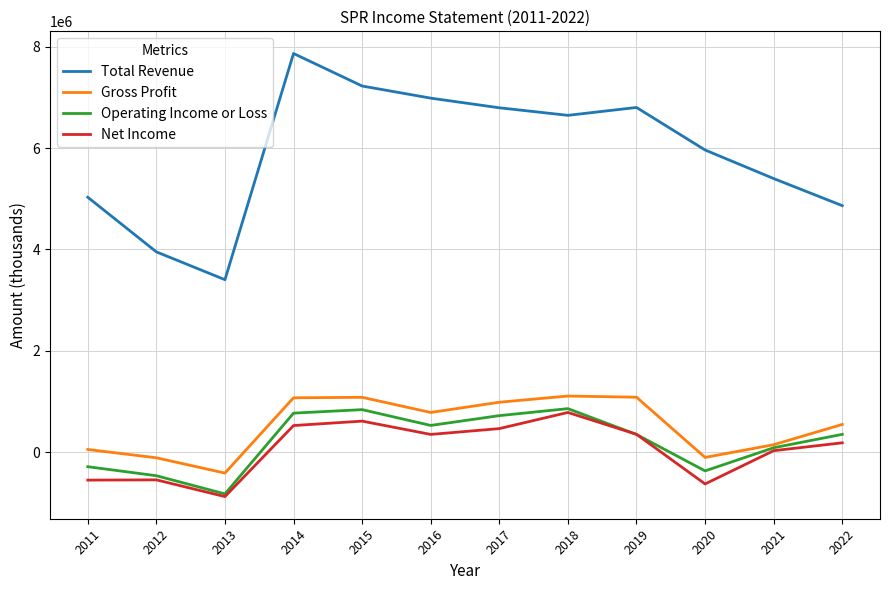

What is the total value across all series at 2018?

9406500